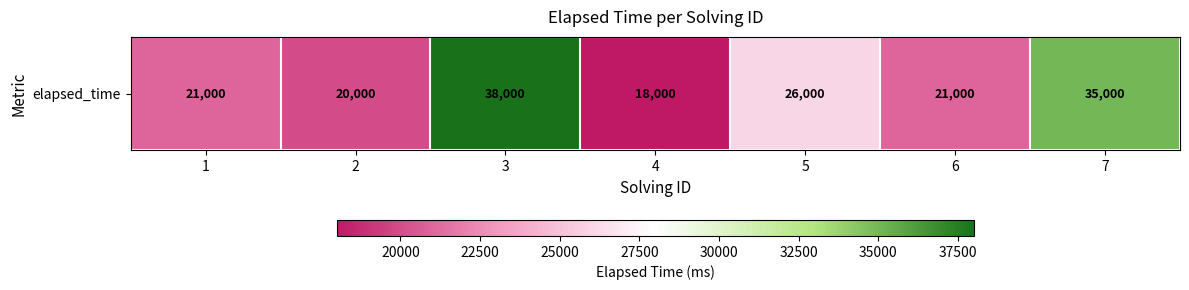

Between 2 and 5, which is larger?

5